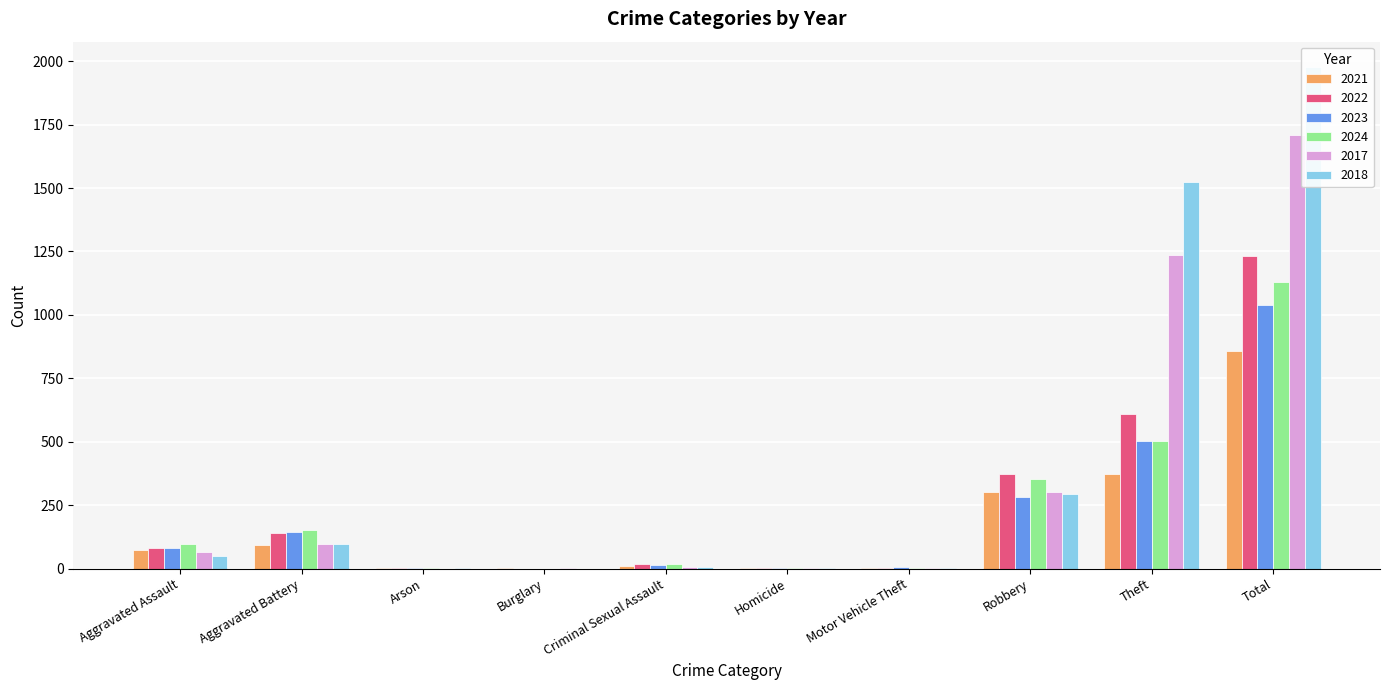

What is the value of the 2024 bar at the 5th from the left?

17